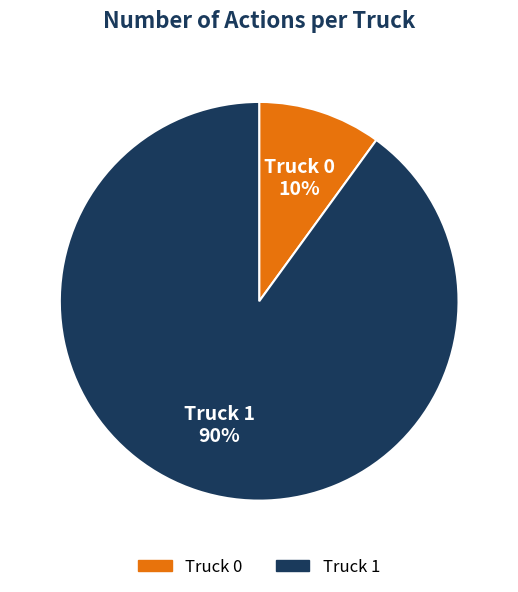

To the nearest percent, what is the difference between the Truck 0 and Truck 1 slice percentages?

80%